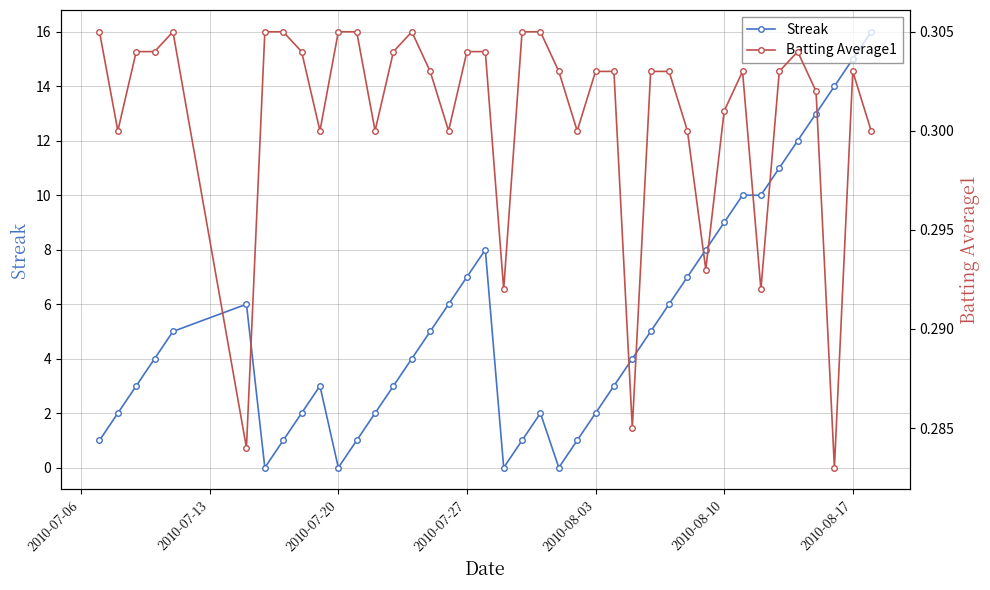

What is the highest value of the Streak series?

16